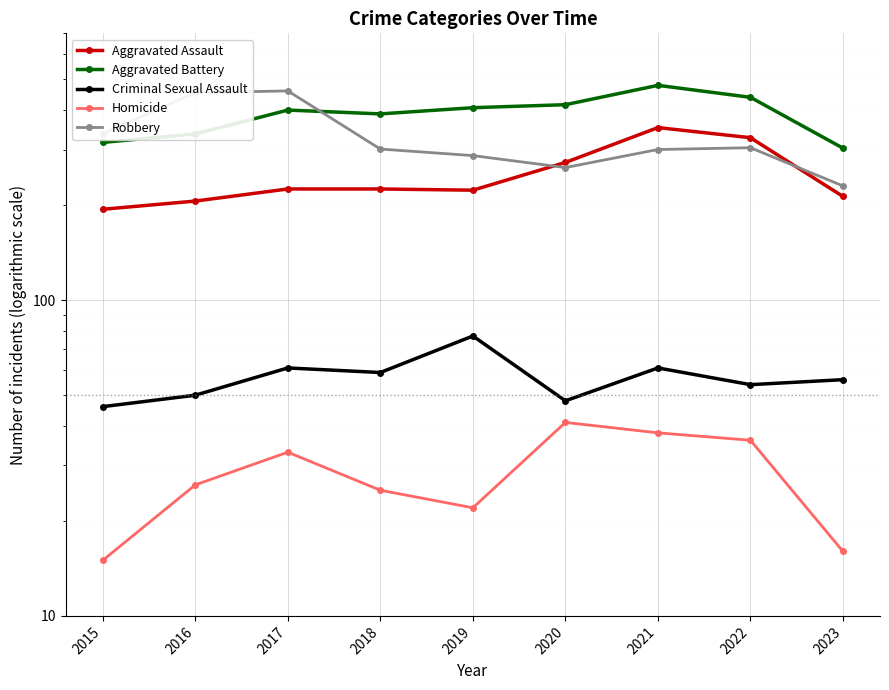

Which has a higher value, 2022 or 2019?

2022